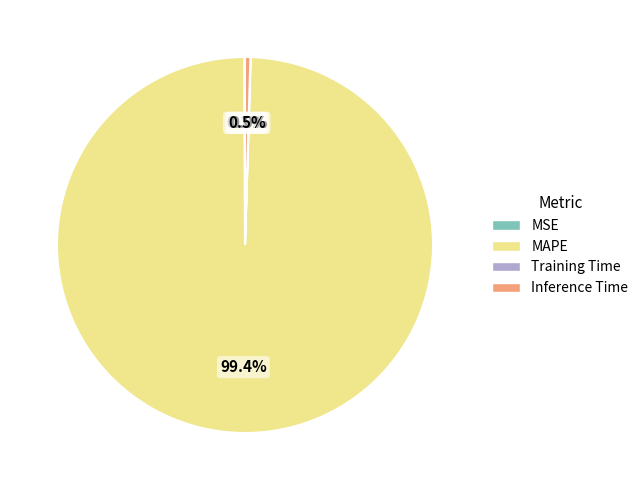

How much of the chart is everything except MAPE?

0.6%